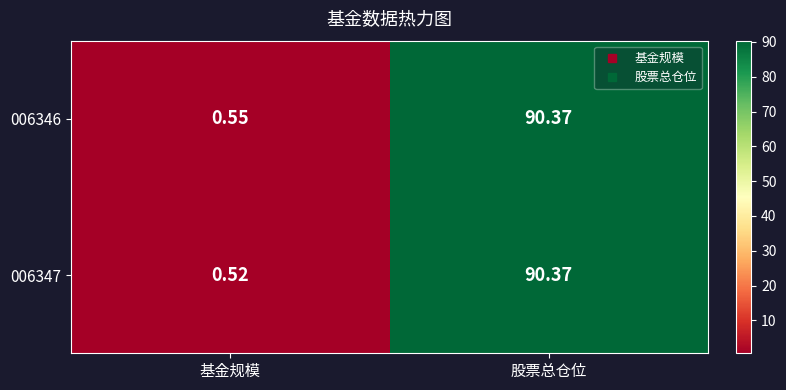

List the labels in order of 006346 value, smallest first.

基金规模, 股票总仓位